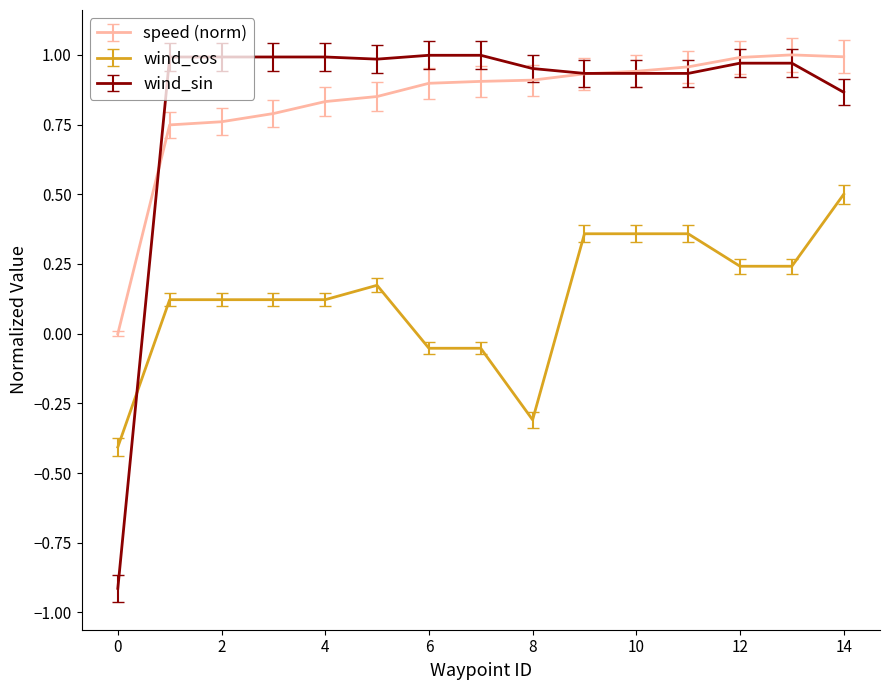

What is the maximum value for wind_cos?

0.5